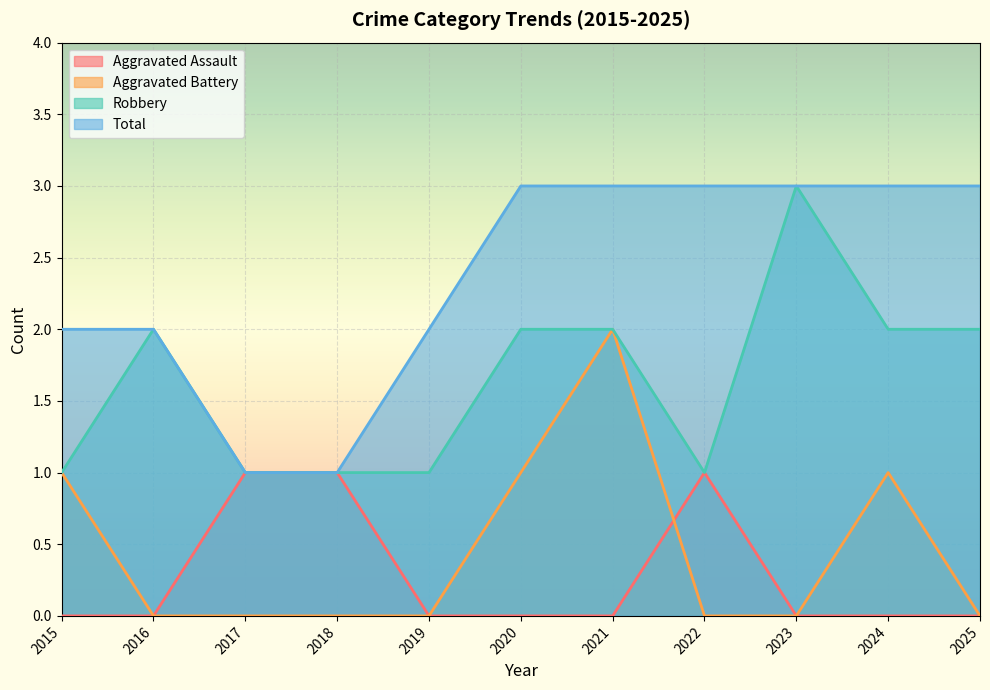

True or false: Total has a value of 3 at 2023.

True